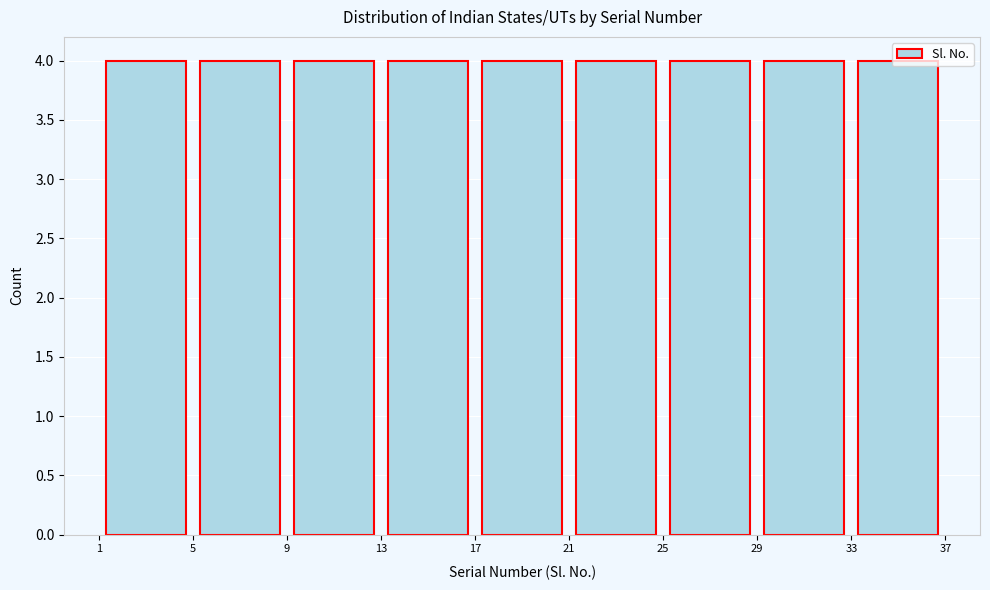

What is the height of the bar covering 17 to 21 on the x-axis? The values are not printed on the chart, so give them approximately, as read against the axis.

4